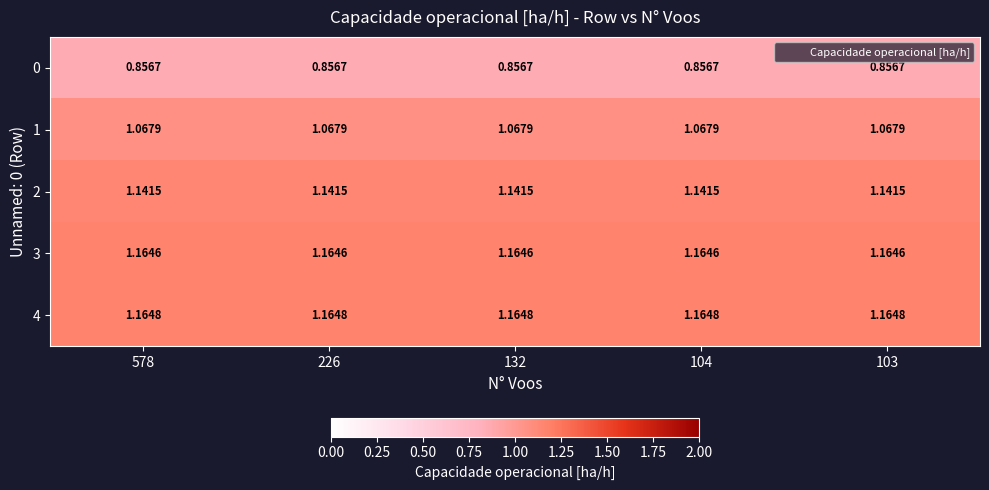

List the series in order of their peak value, lowest first.

0, 1, 2, 3, 4